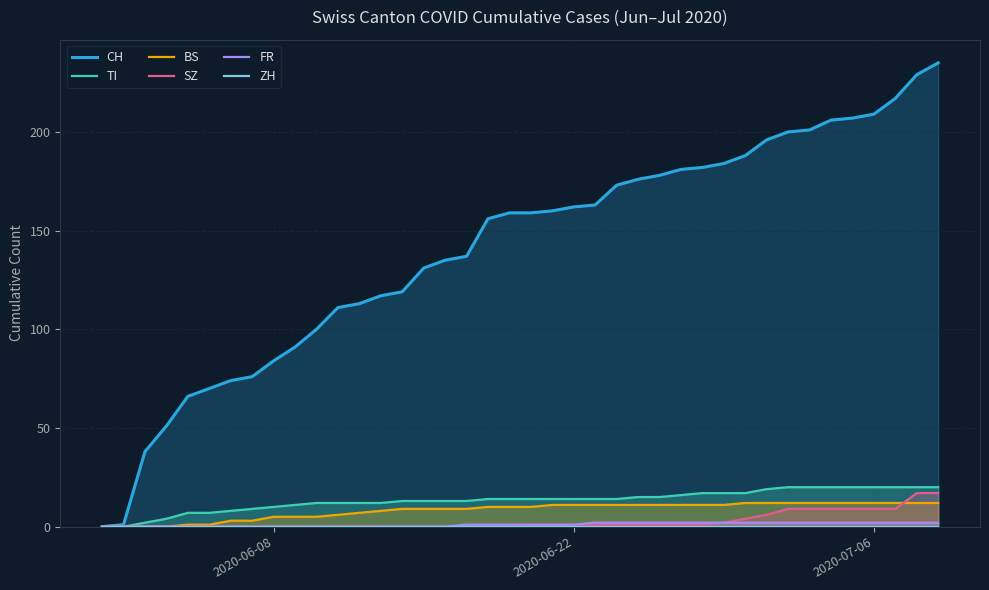

The TI series shows 11 at 6. True or false?

False